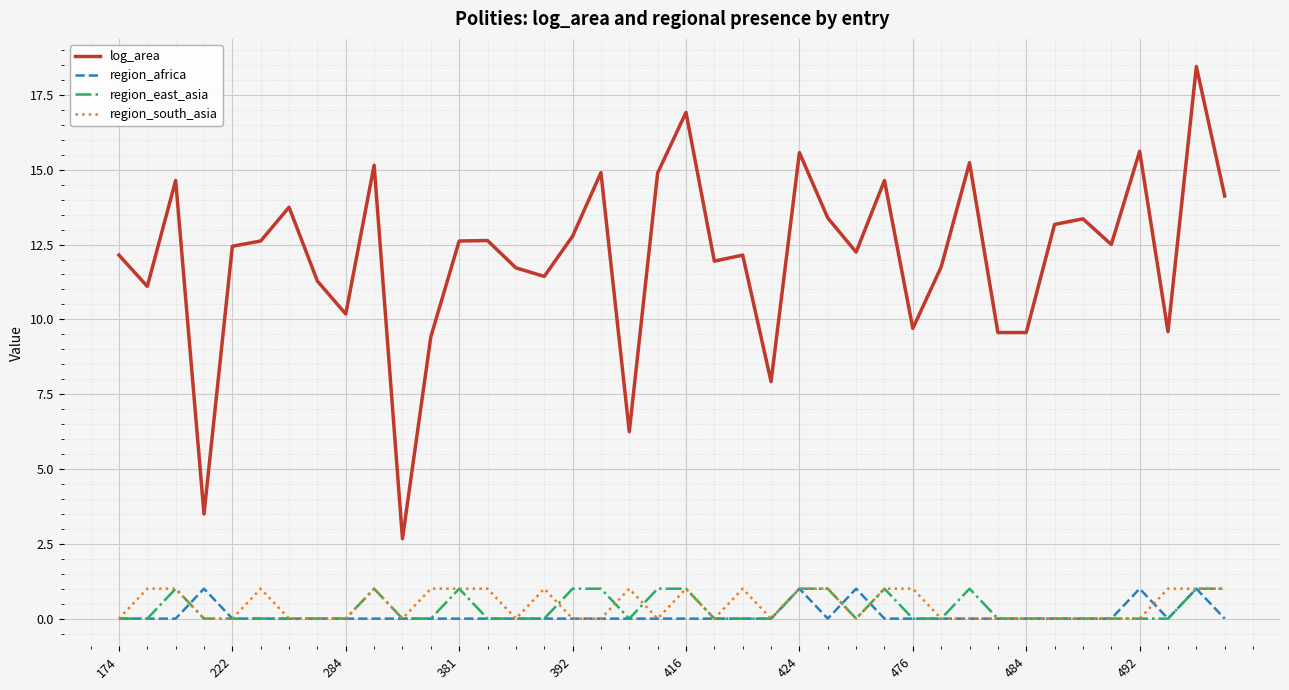

Which series has the largest total across all categories?

log_area